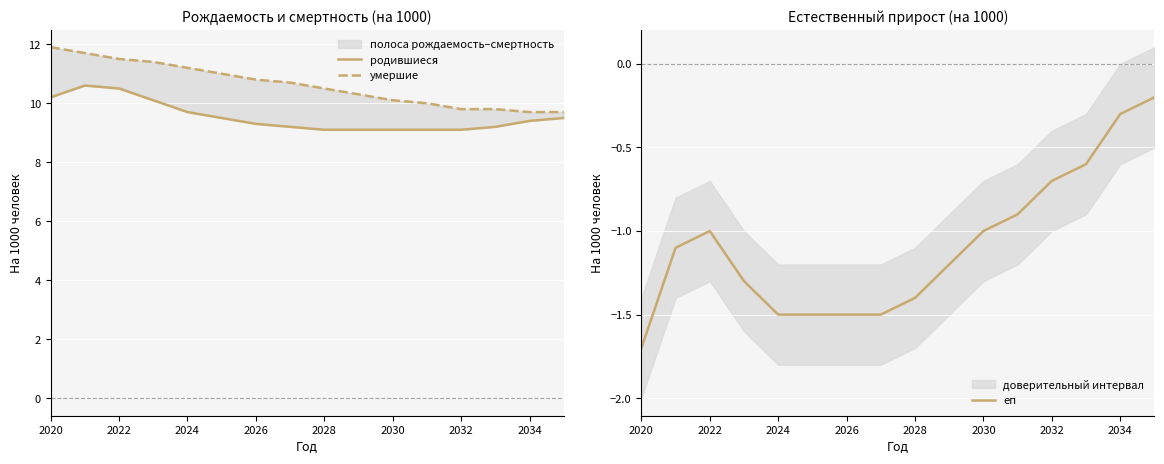

The value of еп at 2022 is -1.9. True or false?

False